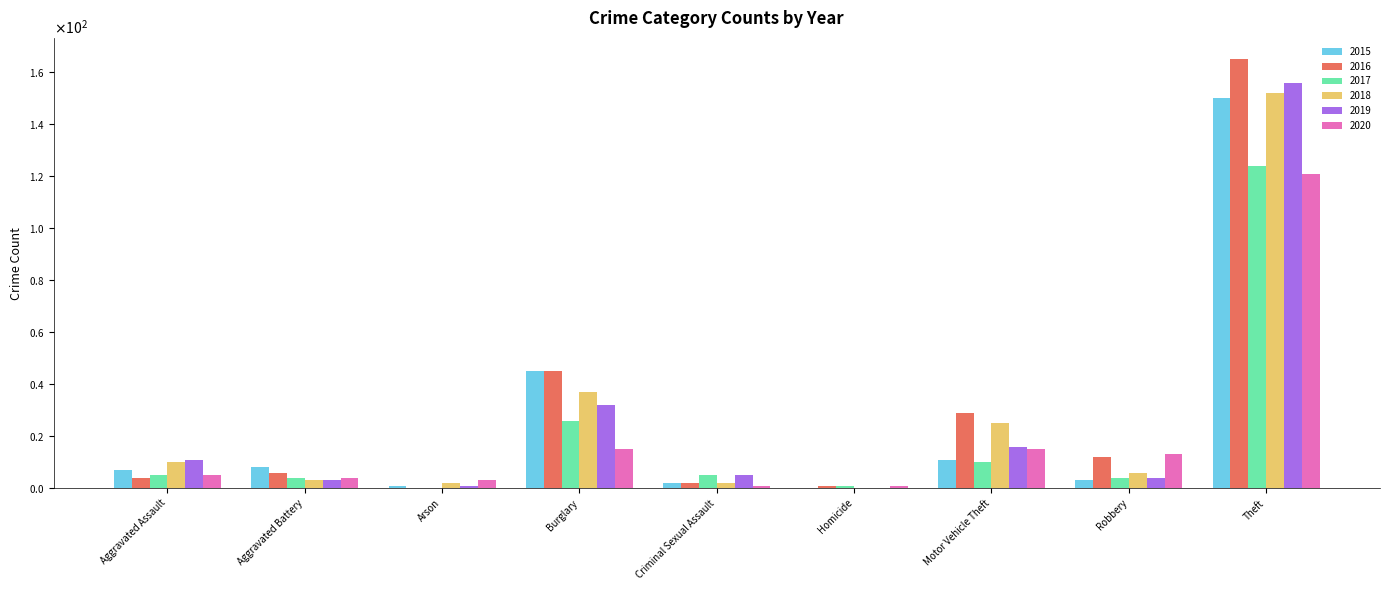

What is the value of the 2015 bar at the 2nd from the left?

8